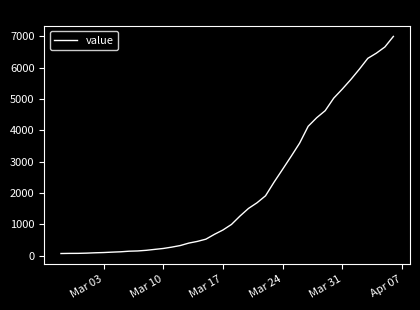

What is the greatest value displayed?

7001